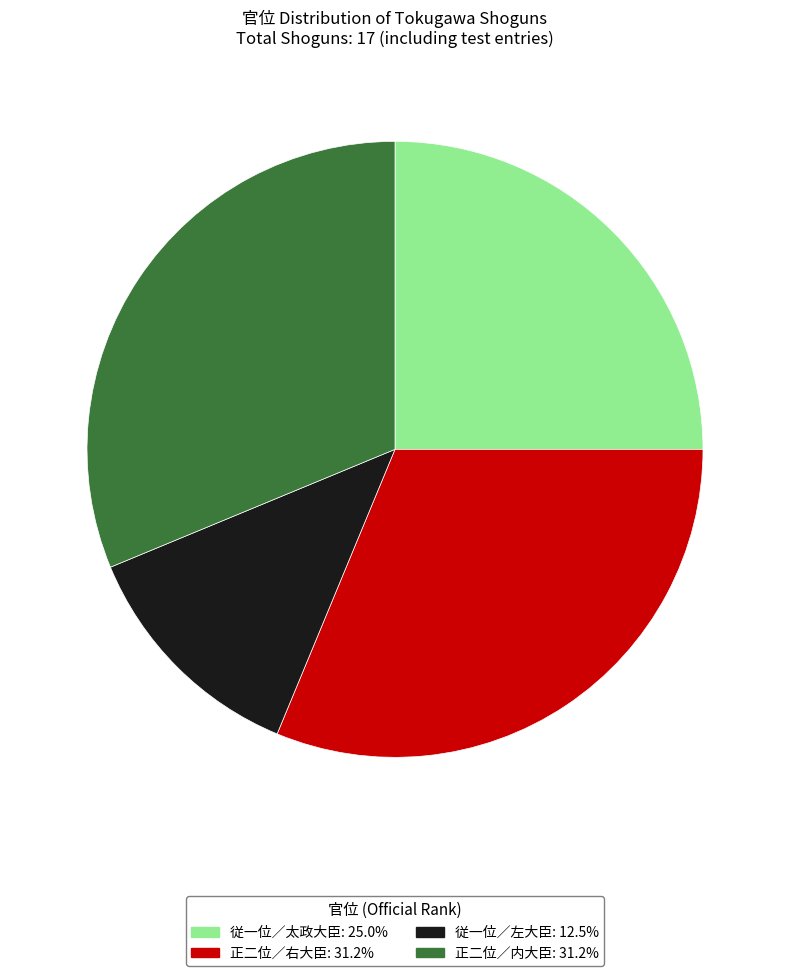

Is there any slice that represents more than half of the pie?

No